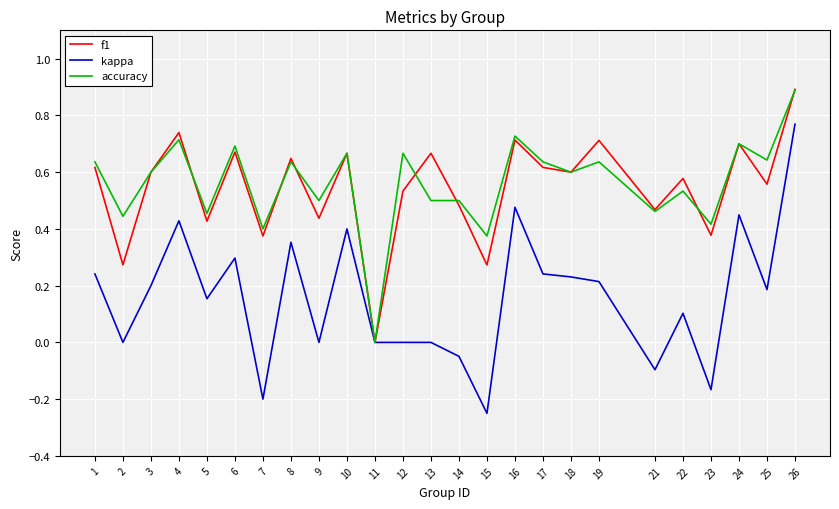

True or false: f1 has a value of 0.9 at 3.

False